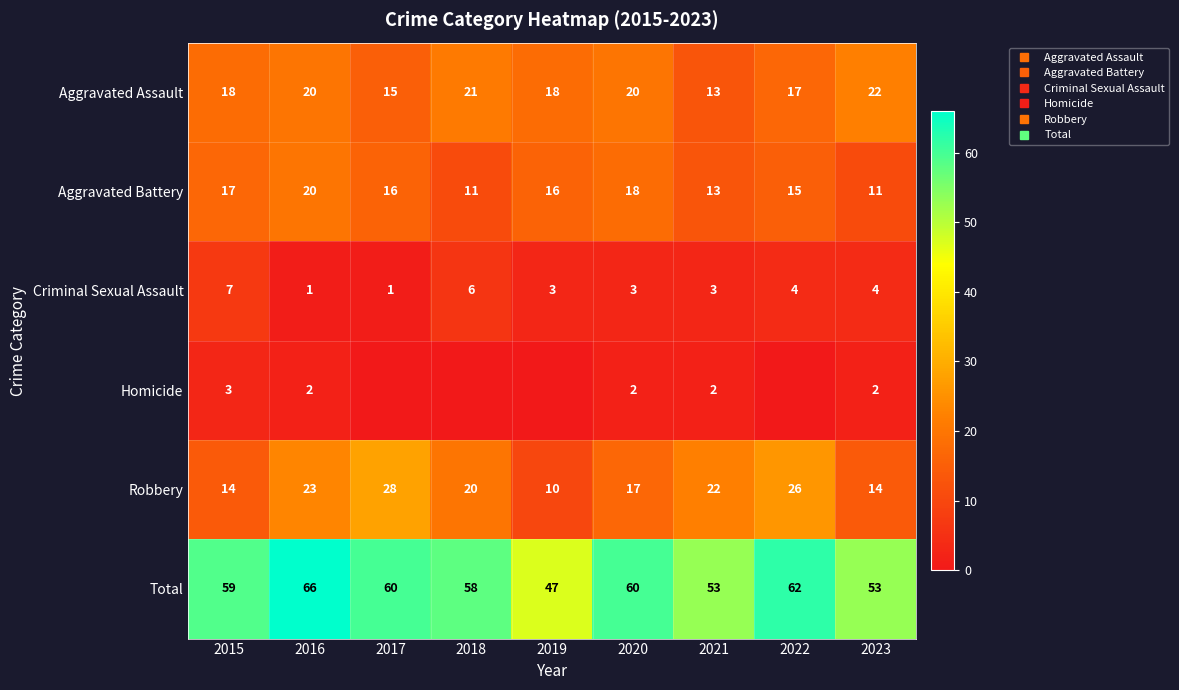

How many data points in Robbery are less than 20?

4